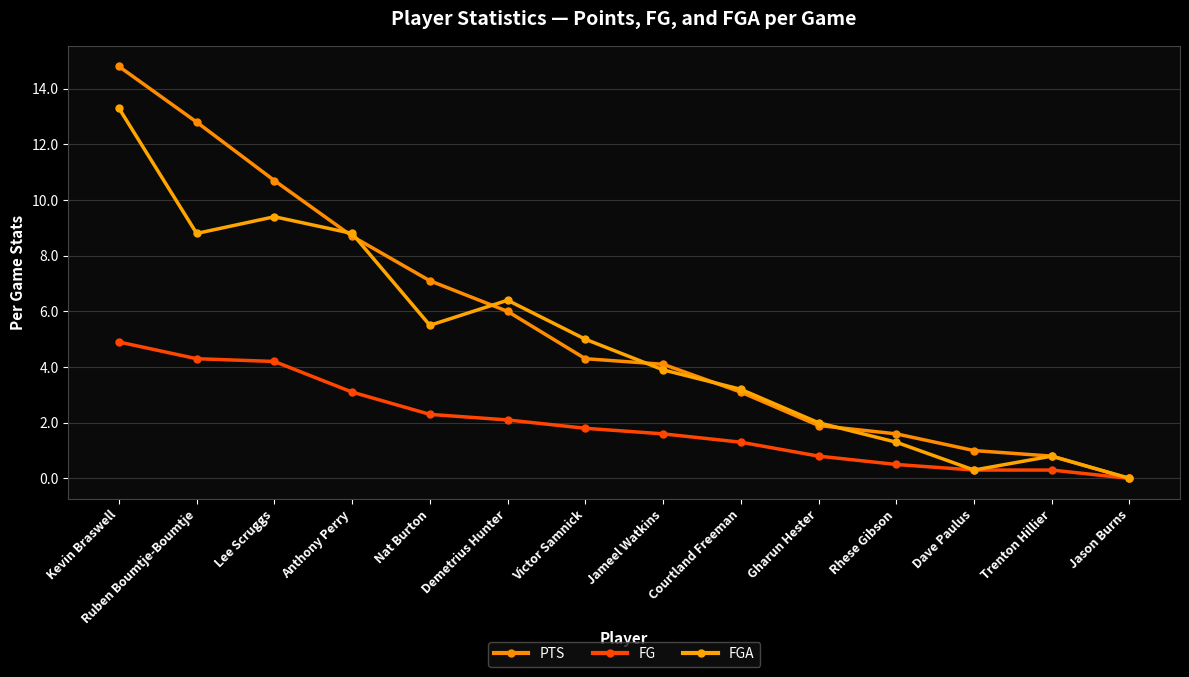

Where does the FGA series first go above 5?

Kevin Braswell